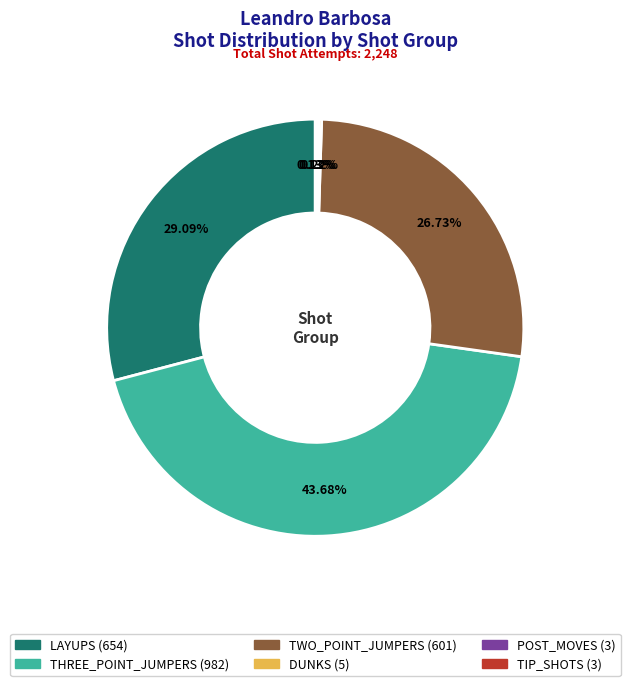

Which slice is the largest?

THREE_POINT_JUMPERS